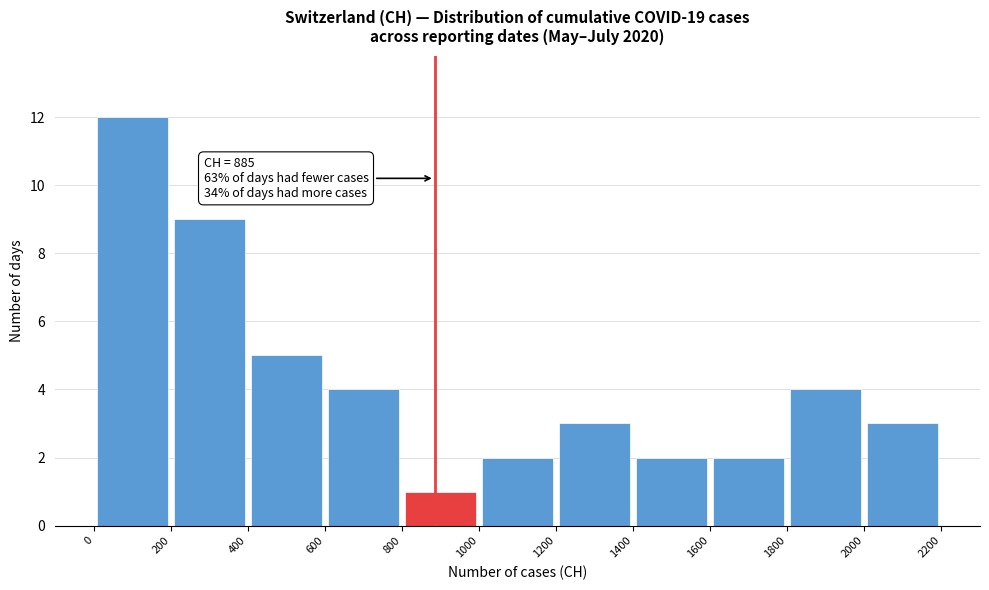

Over which range of the x-axis is the bar tallest?

0 to 200